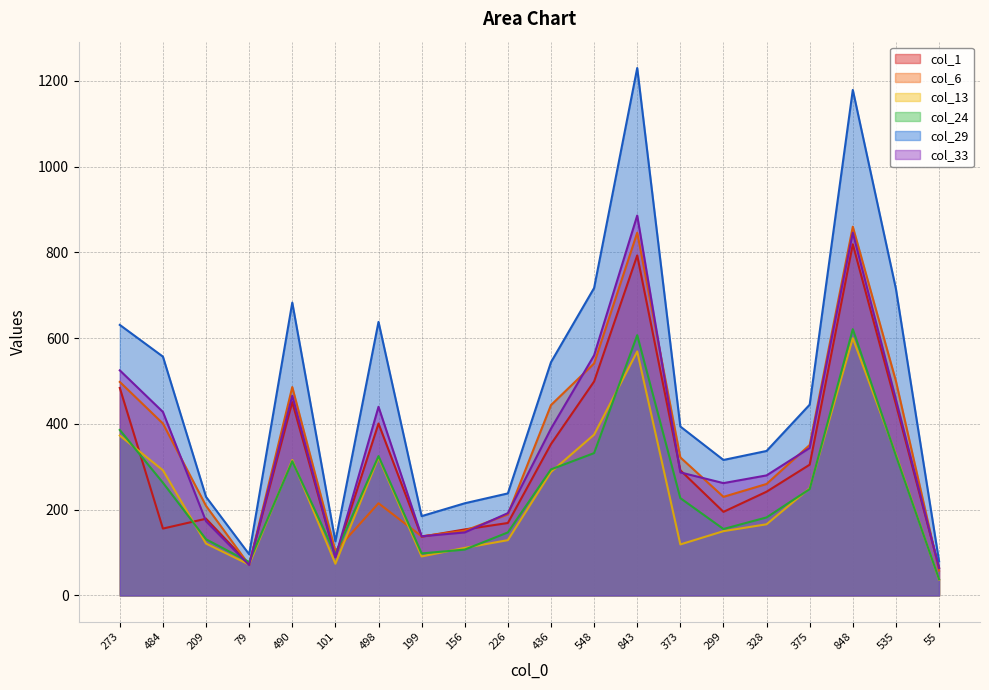

How many data points in col_1 are above 292?

9